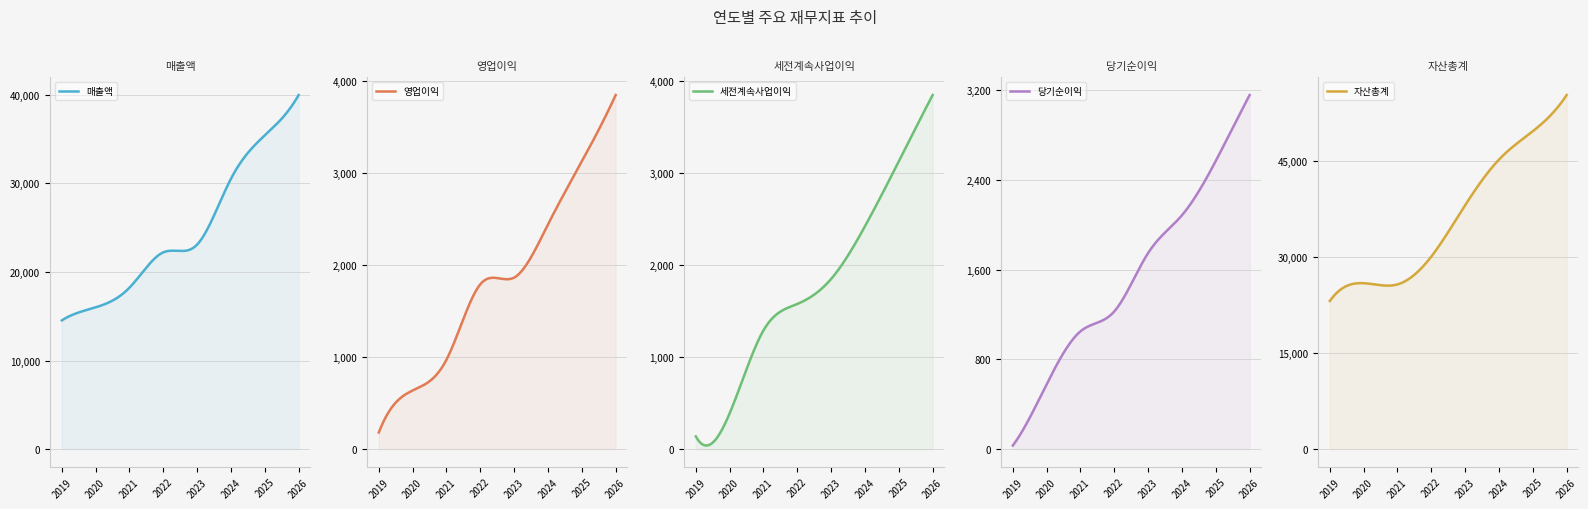

How many lines are shown in the chart?

5